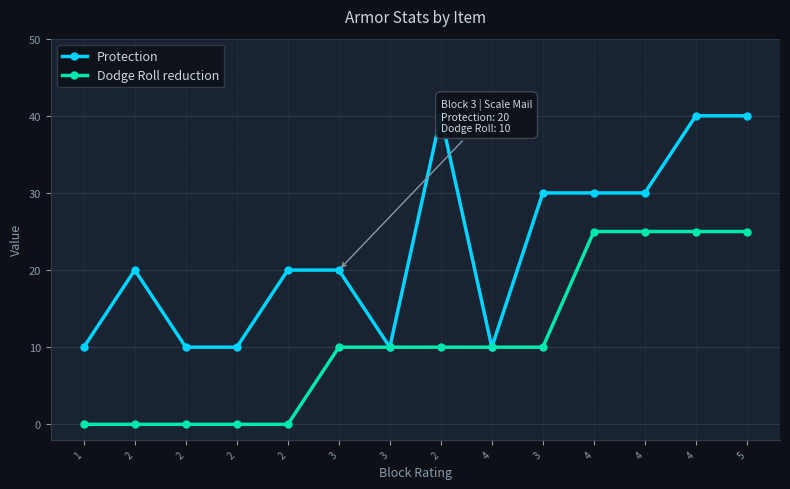

How many categories are shown in the chart?

14